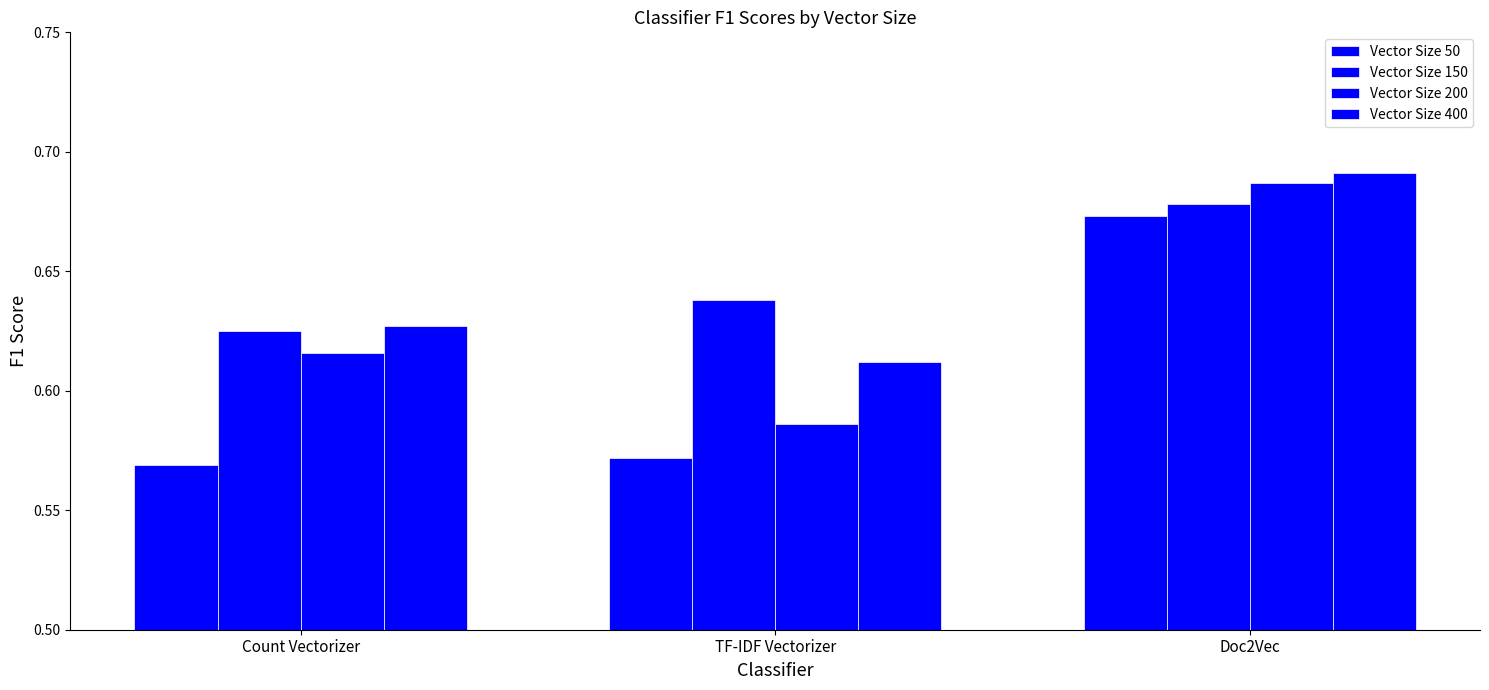

What is the average value of the Vector Size 400 series?

0.6